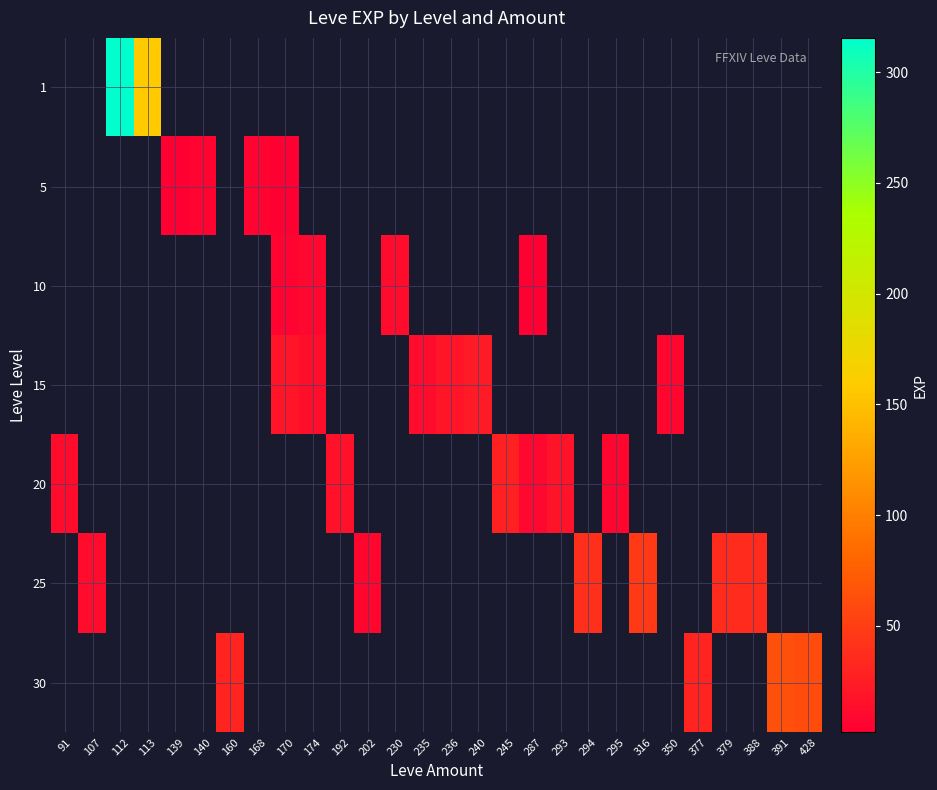

Which label corresponds to the largest value in the chart?

112